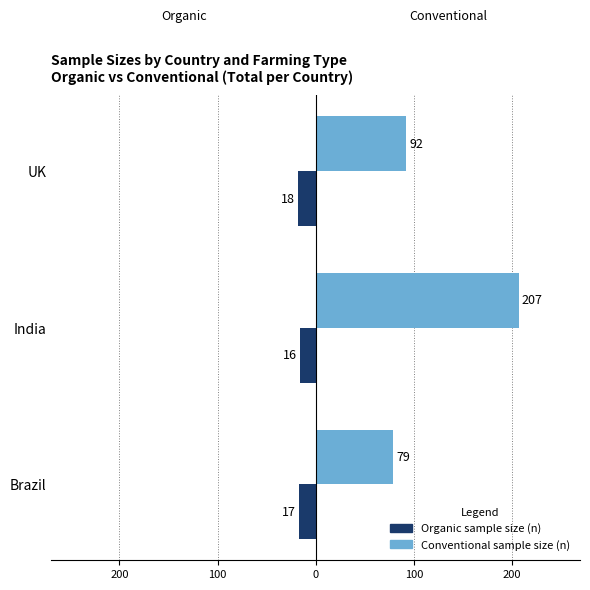

What are all the series names shown in the legend?

Organic sample size (n), Conventional sample size (n)